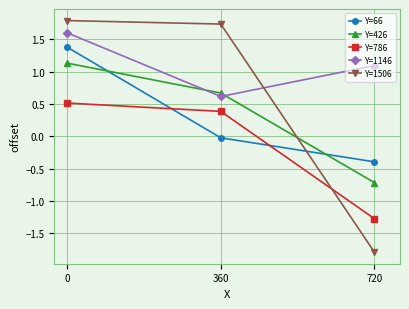

What is the total value across all series at 0?

6.4